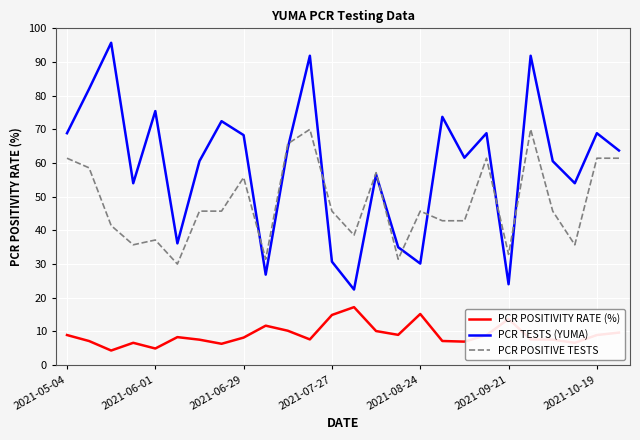

How many times do PCR POSITIVE TESTS and PCR TESTS (YUMA) cross each other?

8